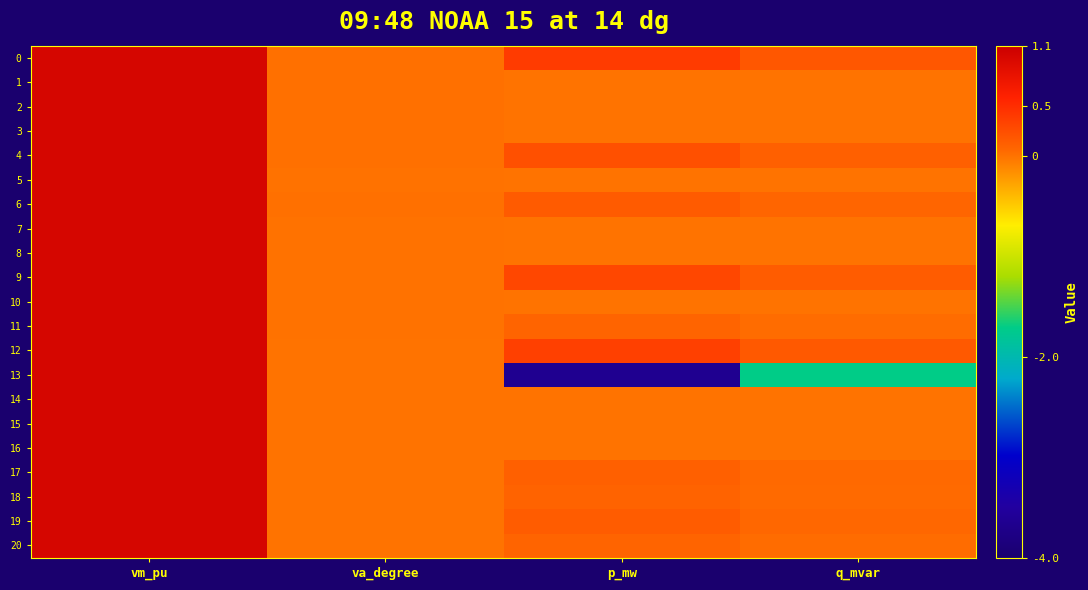

Which label corresponds to the smallest value in the chart?

p_mw